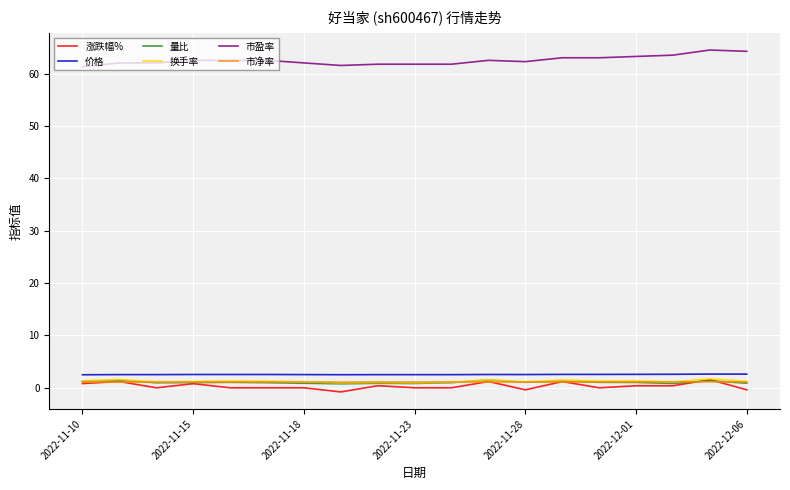

How many lines are shown in the chart?

6